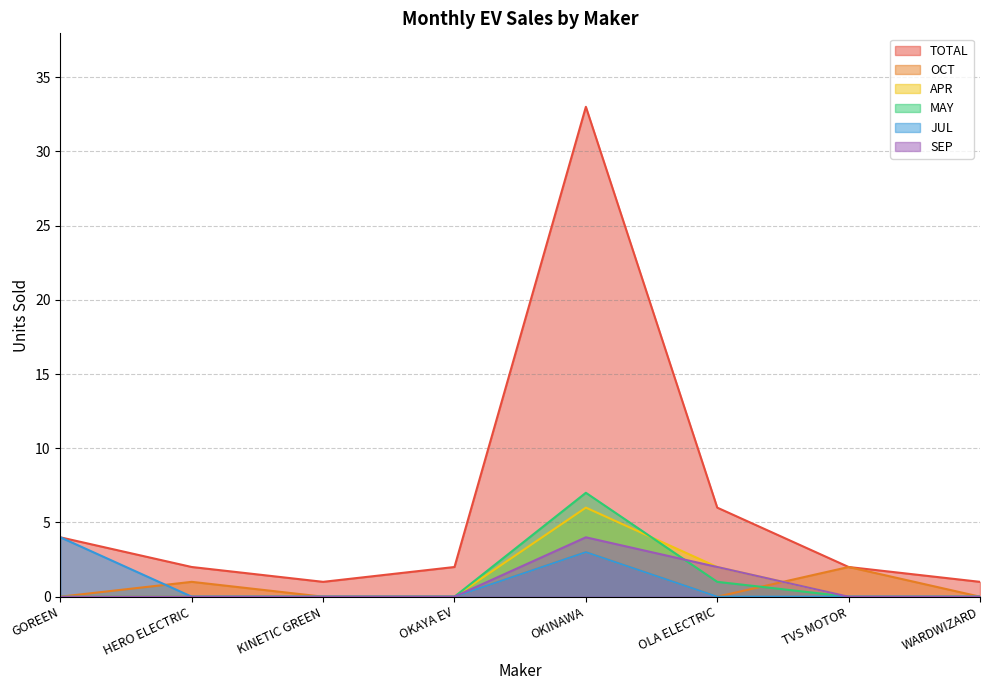

Does the chart have visible grid lines?

Yes